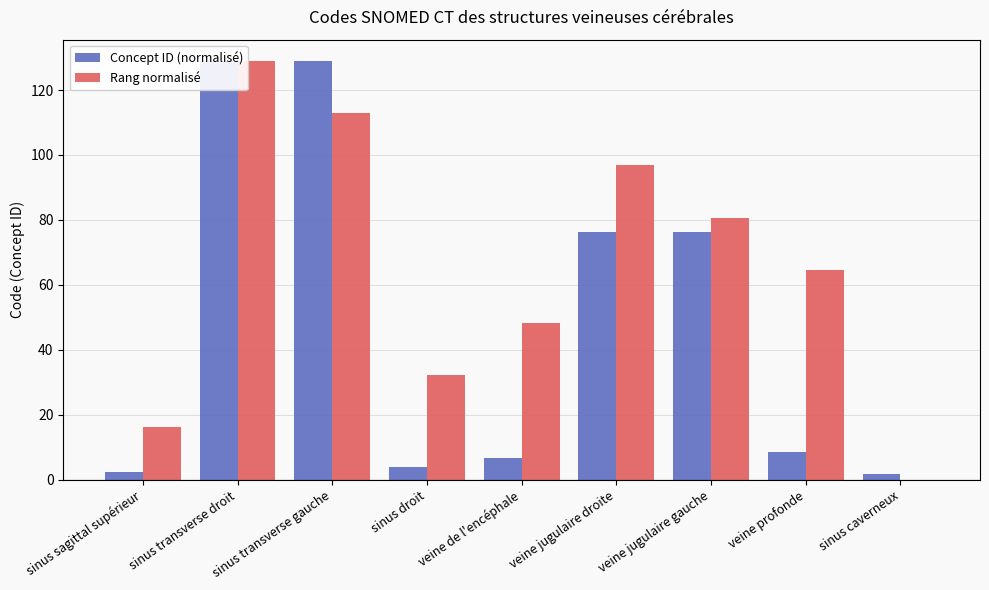

The value of Rang normalisé at veine profonde is 105.9. True or false?

False